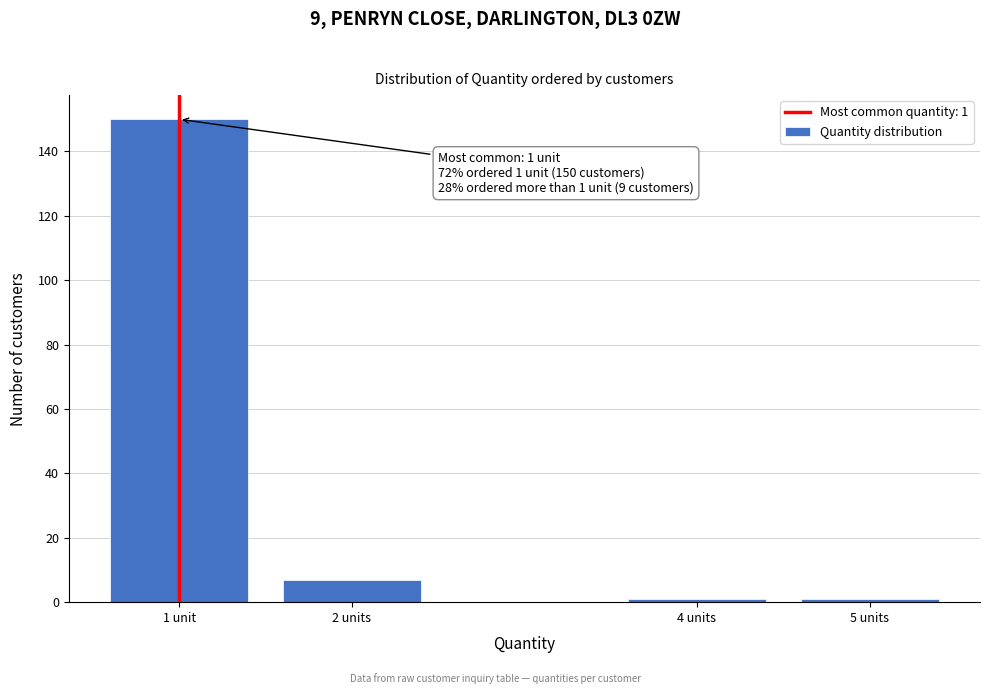

Reading left to right, transcribe all the data shown in this chart.

1 unit=150	2 units=7	4 units=1	5 units=1